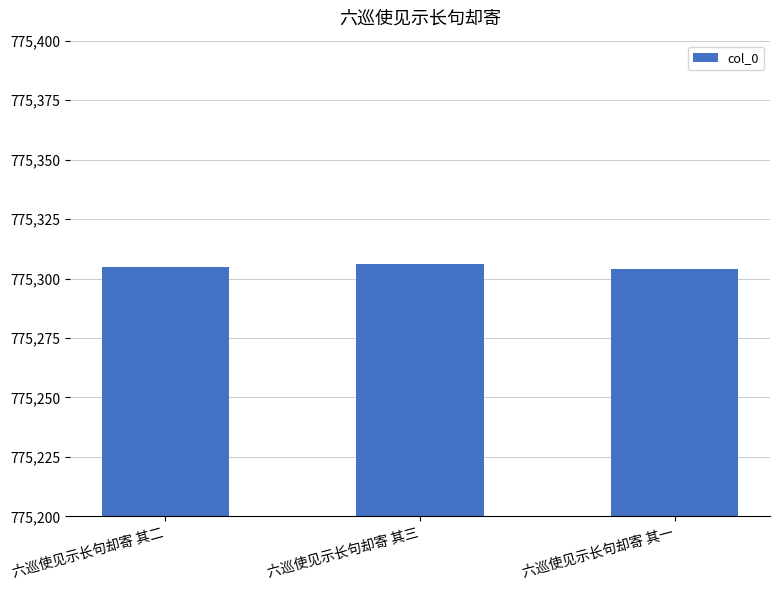

Count the number of data series in this chart.

1